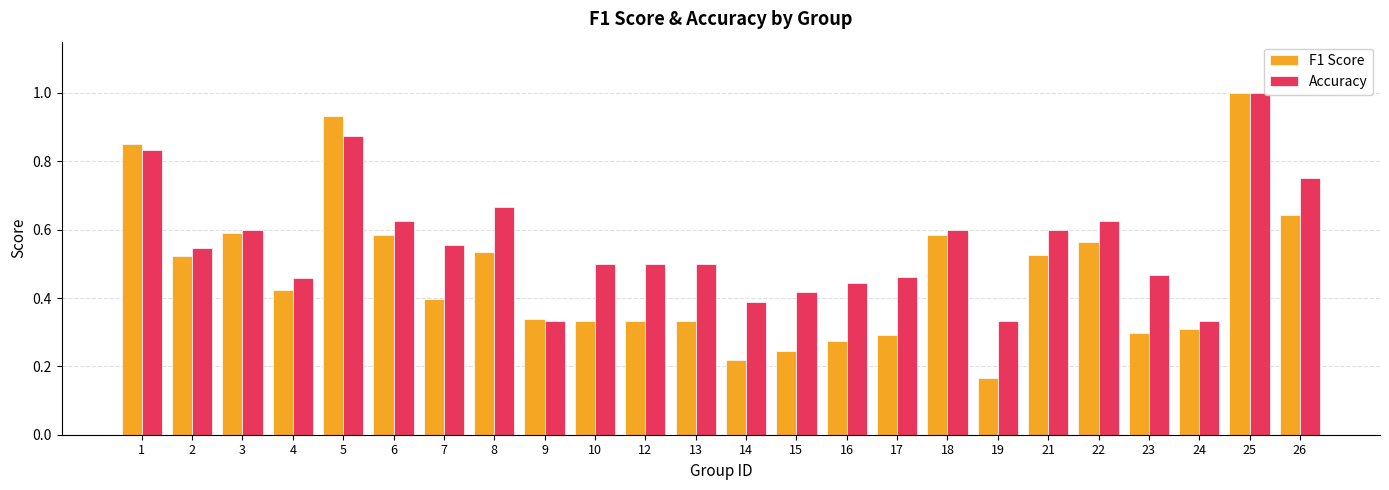

Which series has the largest total across all categories?

Accuracy